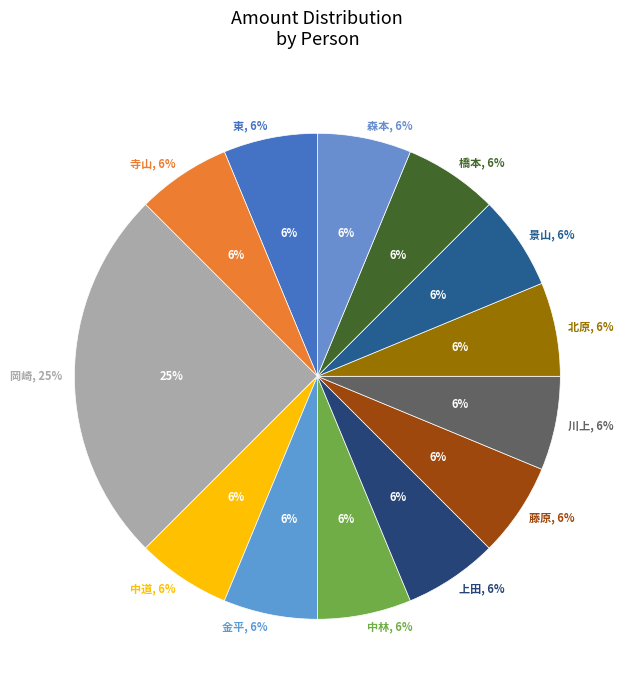

Count the number of slices in the pie.

13